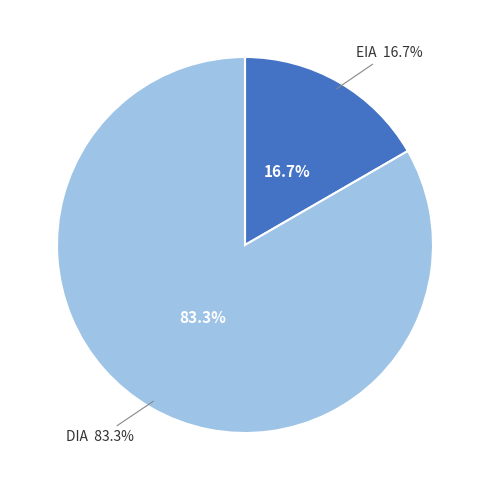

Approximately how many times larger is the value at EIA compared to DIA?

0.2